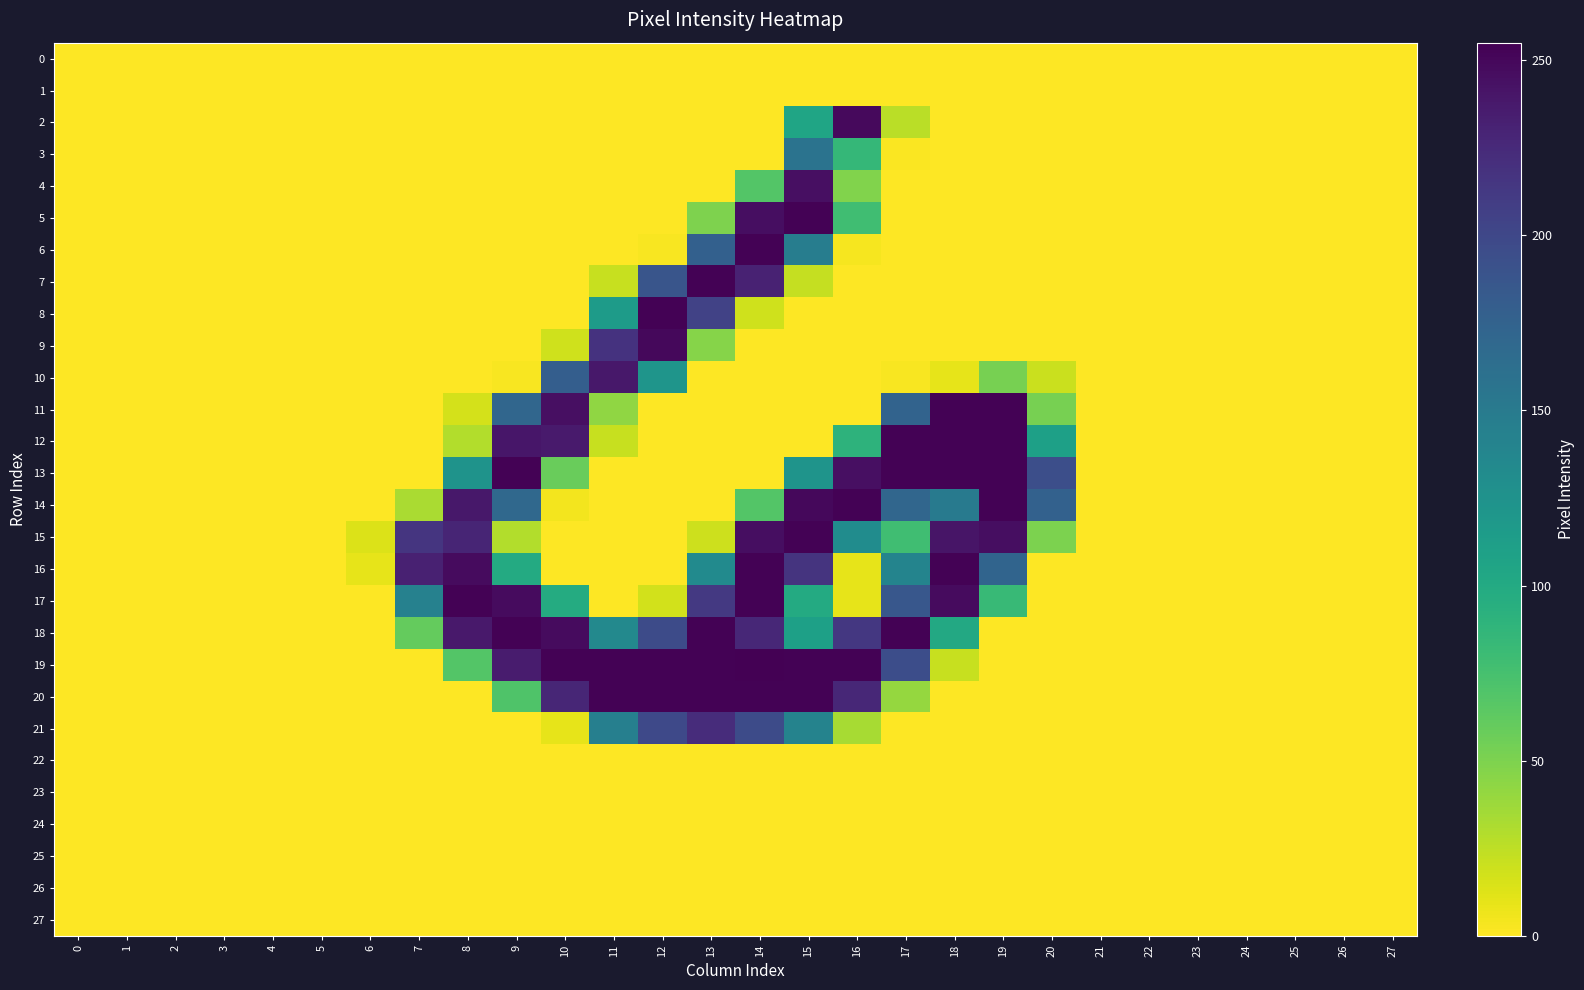

What is the maximum value shown in the chart?

255